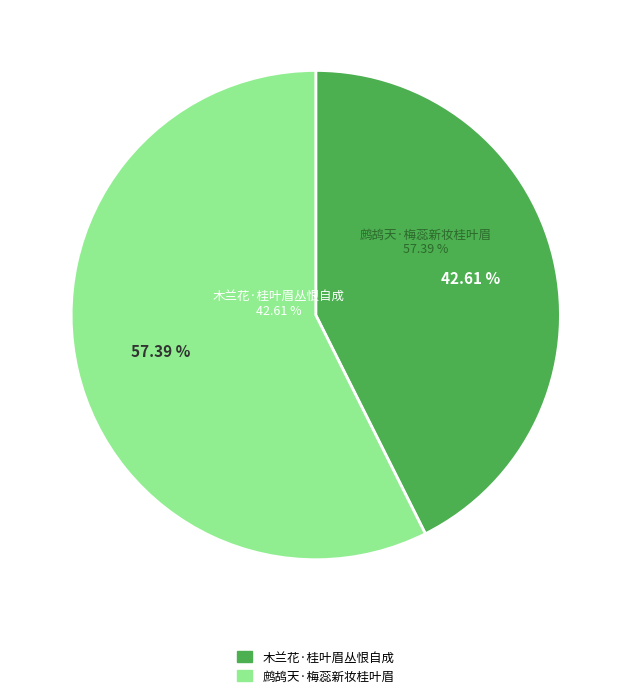

What is the largest slice in the pie chart?

鹧鸪天·梅蕊新妆桂叶眉